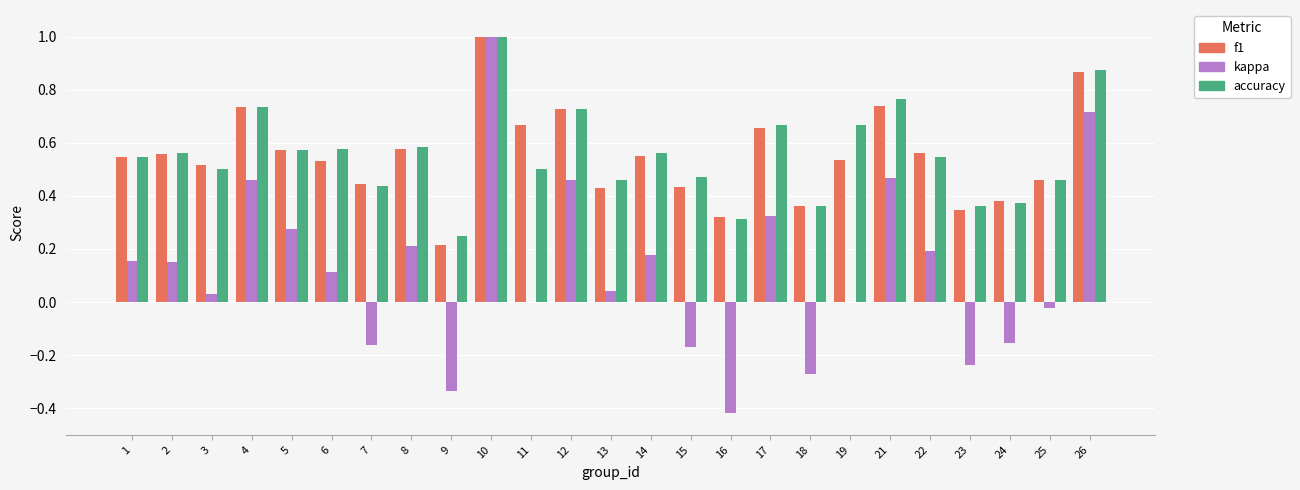

The kappa series shows 1.0 at 10. True or false?

True